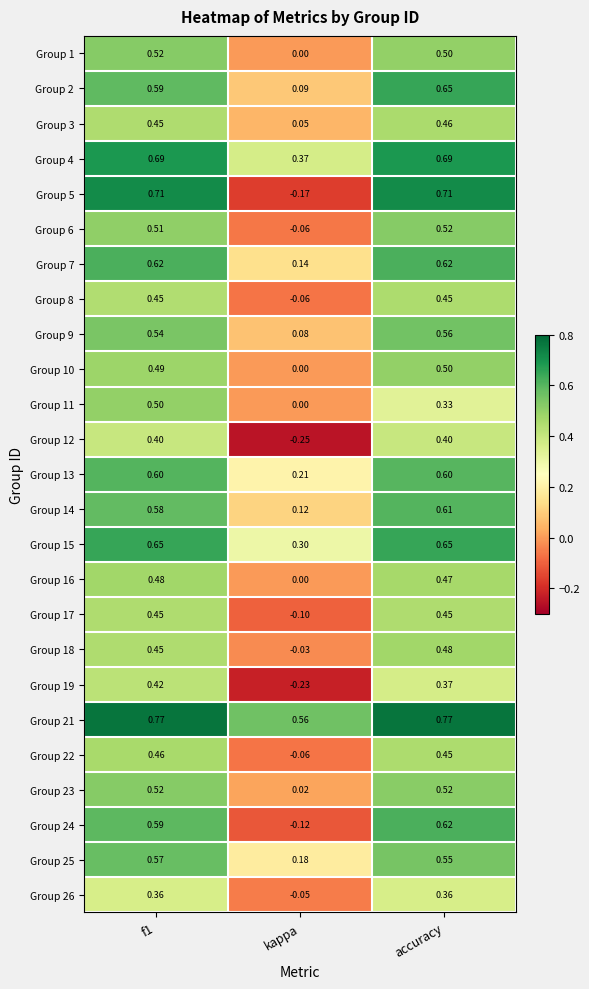

Which category has the lowest value across all series?

kappa